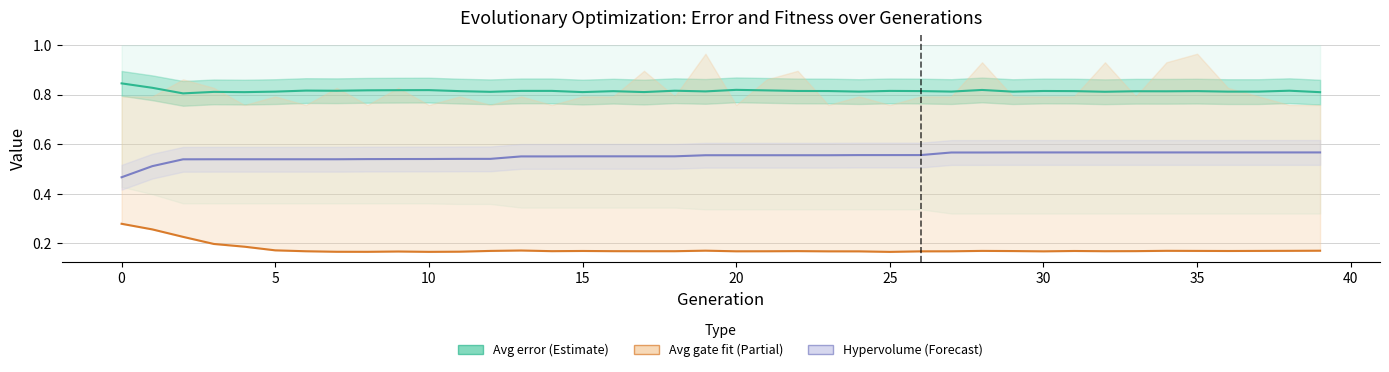

What is the spread (max minus min) of values at 12?

0.6